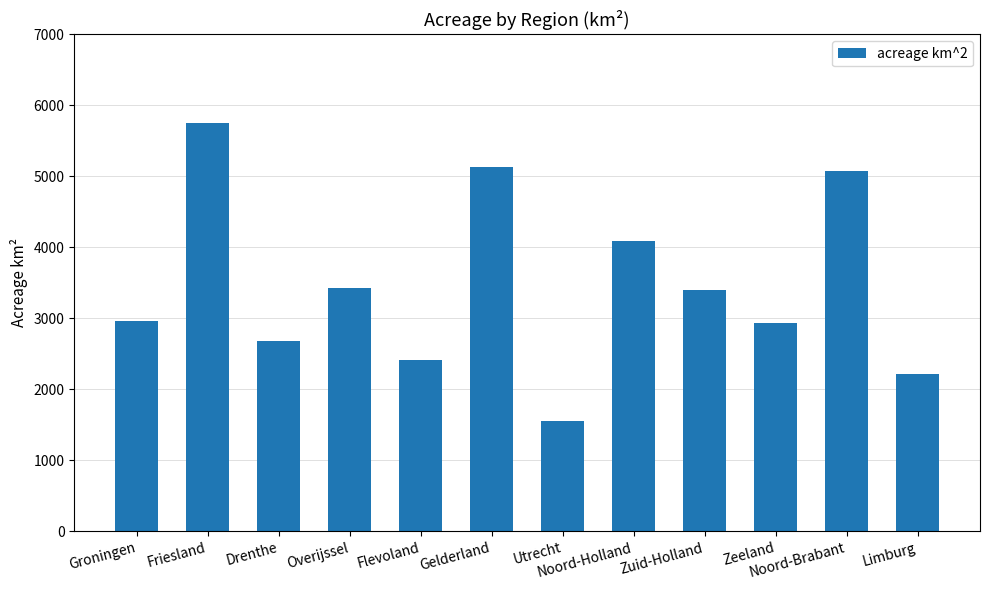

What is the sum of the values at Zeeland and Flevoland?

5346